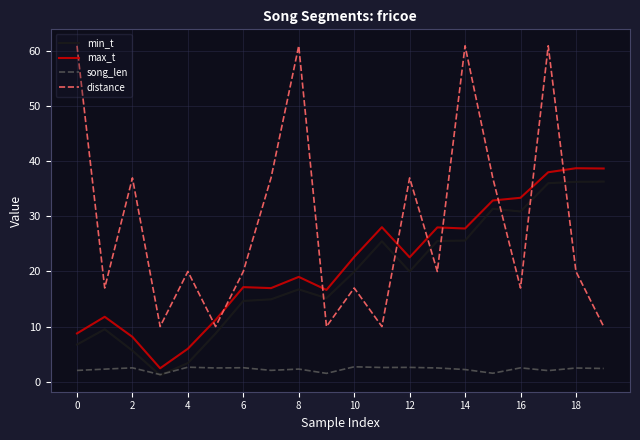

Which series has the largest total across all categories?

distance